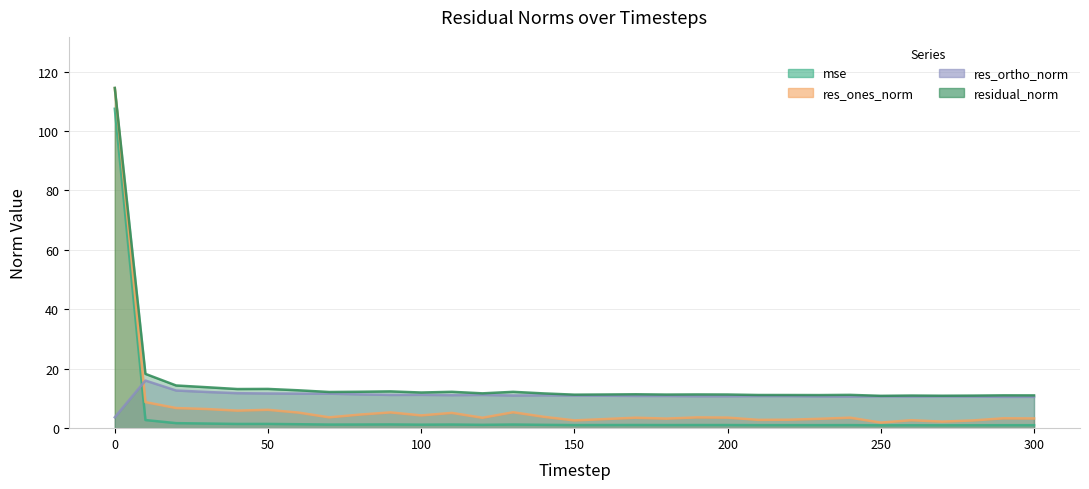

True or false: residual_norm and mse cross at least once.

False